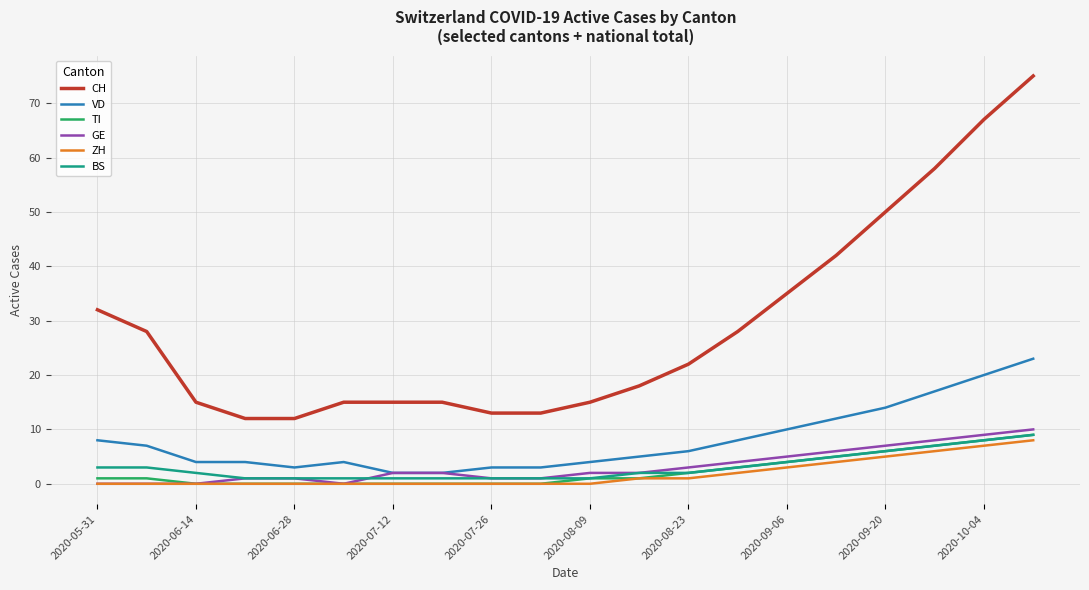

What is the maximum value for GE?

10